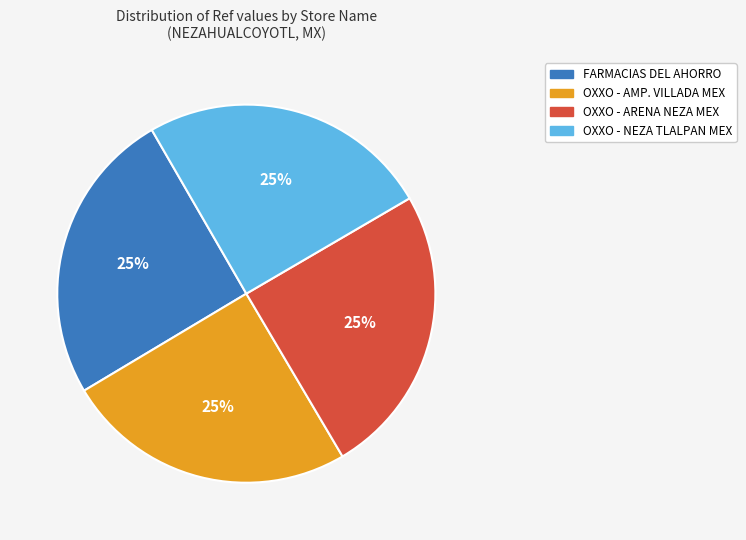

To the nearest percent, what is the average slice percentage?

25%